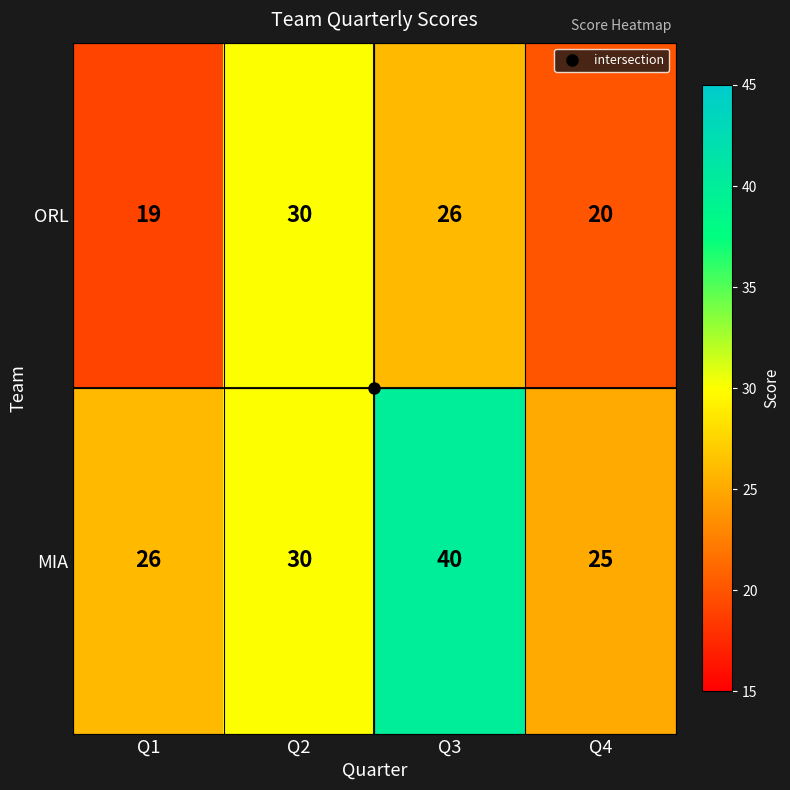

List the series in order of their overall mean, lowest first.

ORL, MIA